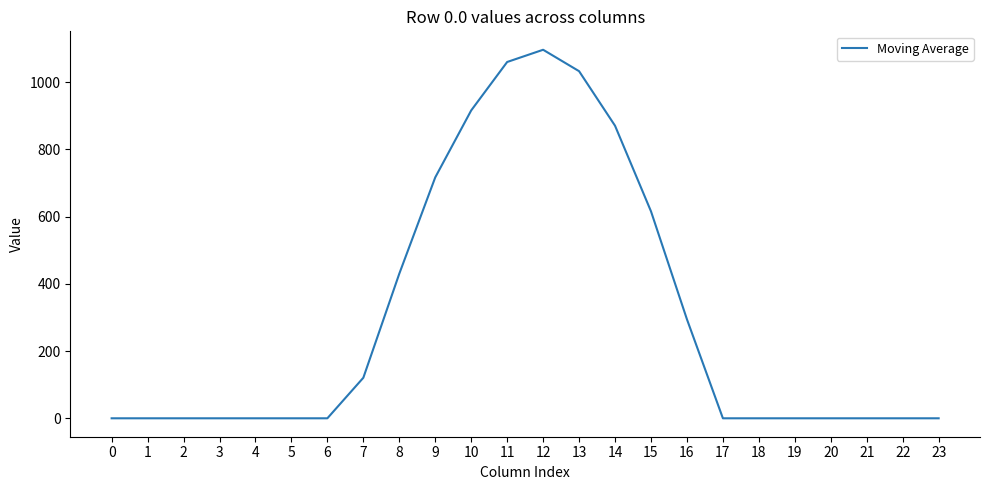

What is the sum of all values?

7154.8